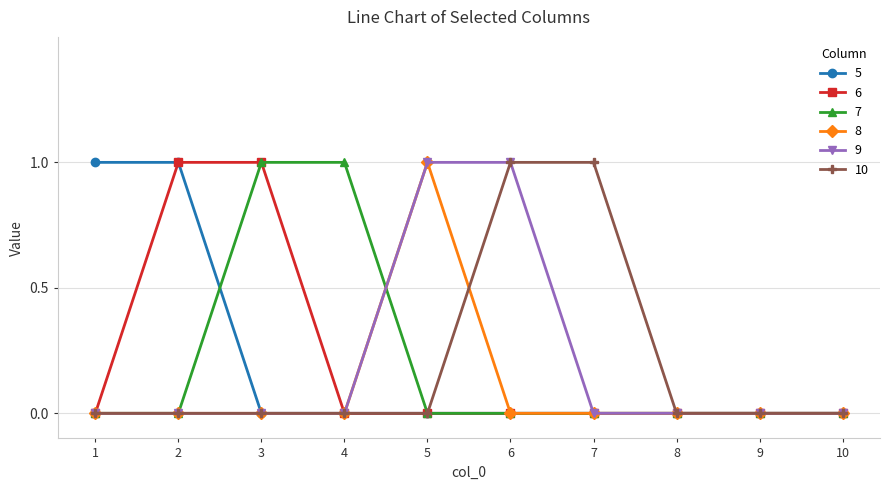

Reading left to right, transcribe all the data shown in this chart.

5: 1=1	2=1	3=0	4=0	5=0	6=0	7=0	8=0	9=0	10=0
6: 1=0	2=1	3=1	4=0	5=0	6=0	7=0	8=0	9=0	10=0
7: 1=0	2=0	3=1	4=1	5=0	6=0	7=0	8=0	9=0	10=0
8: 1=0	2=0	3=0	4=0	5=1	6=0	7=0	8=0	9=0	10=0
9: 1=0	2=0	3=0	4=0	5=1	6=1	7=0	8=0	9=0	10=0
10: 1=0	2=0	3=0	4=0	5=0	6=1	7=1	8=0	9=0	10=0